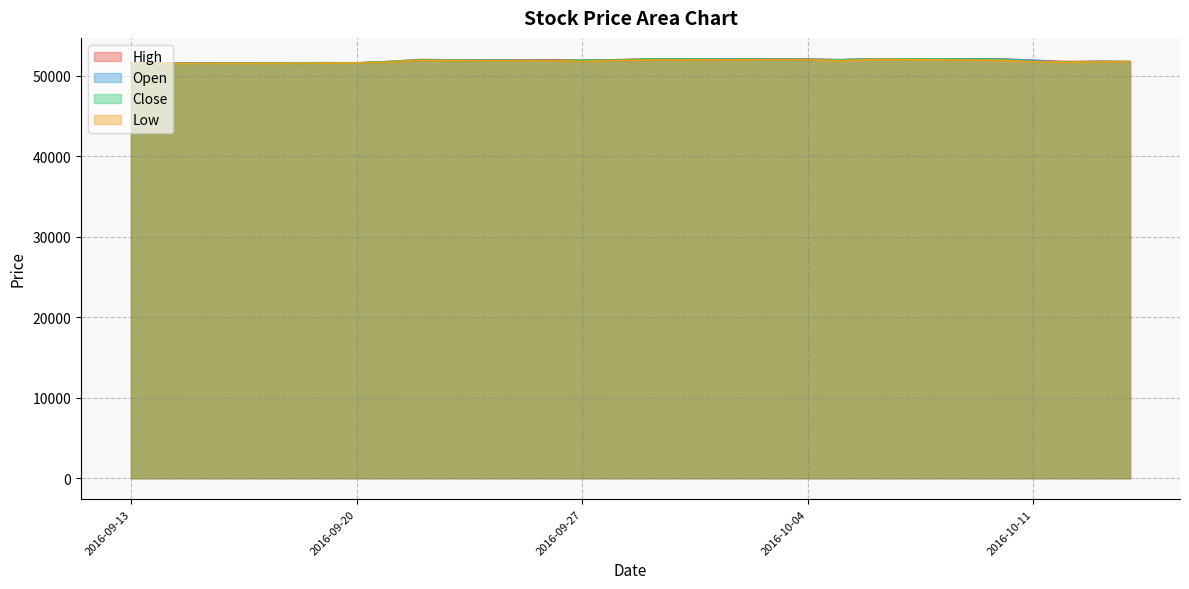

Is it true that Open equals 51931 at 2016-09-29?

True